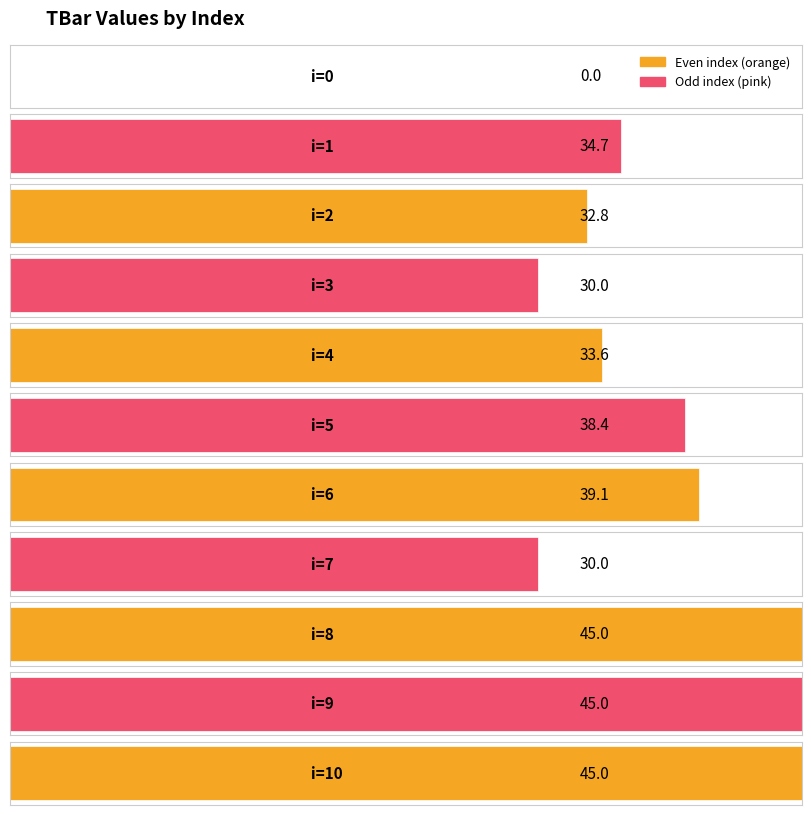

How many data points are less than 34?

5